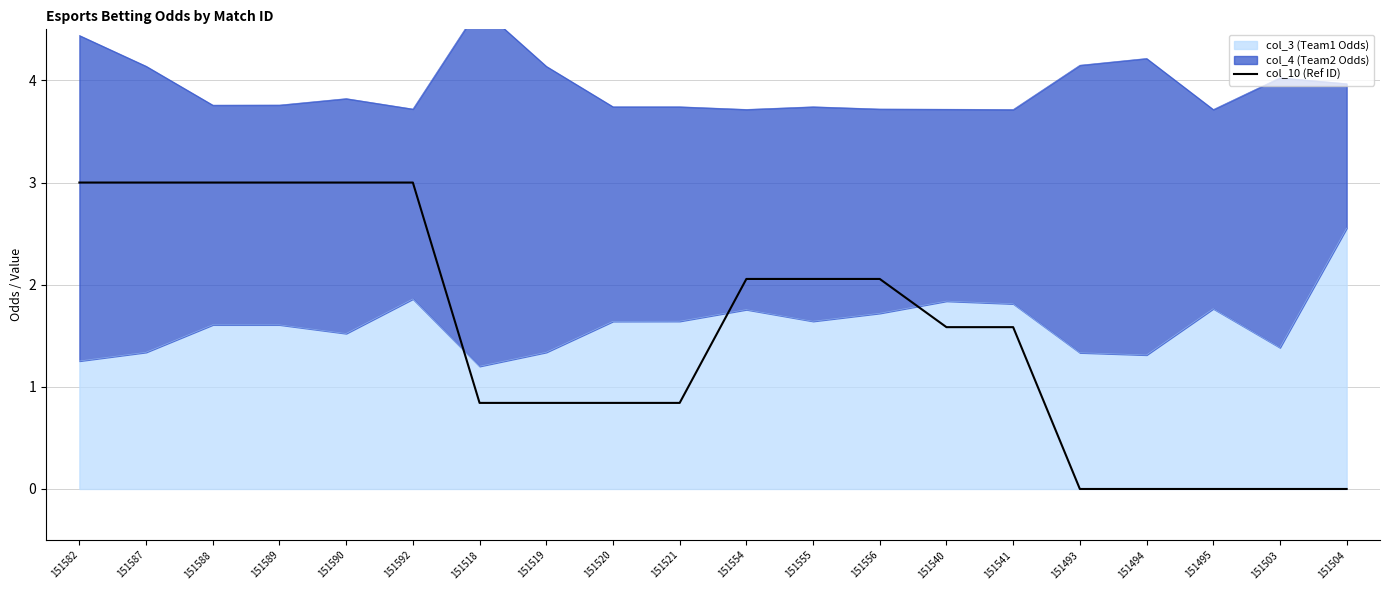

How many lines are shown in the chart?

1